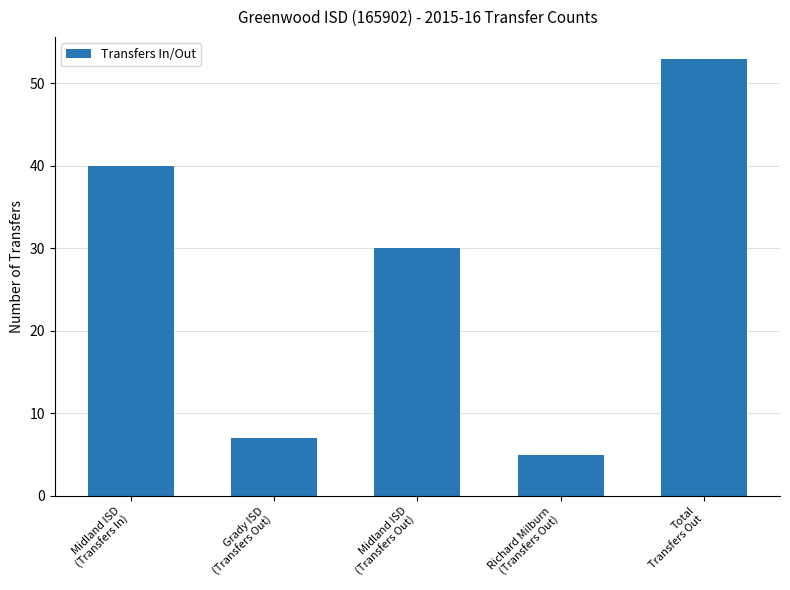

What is the ratio of the value at Grady ISD
(Transfers Out) to the value at Richard Milburn
(Transfers Out)?

1.4